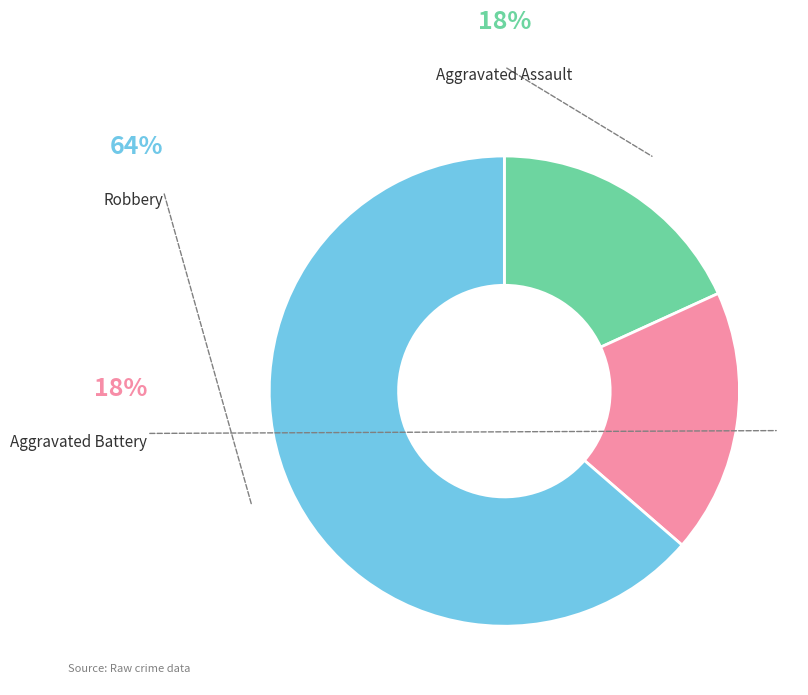

Is there any slice that represents more than half of the pie?

Yes